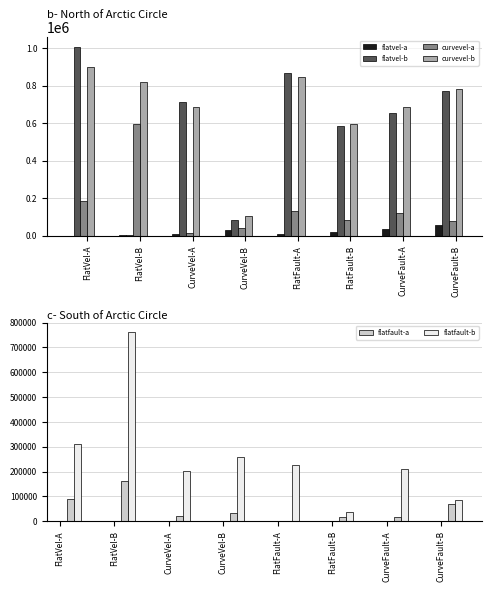

At FlatFault-A, list the series in order from largest to smallest.

flatvel-b, curvevel-b, flatfault-b, curvevel-a, flatvel-a, flatfault-a